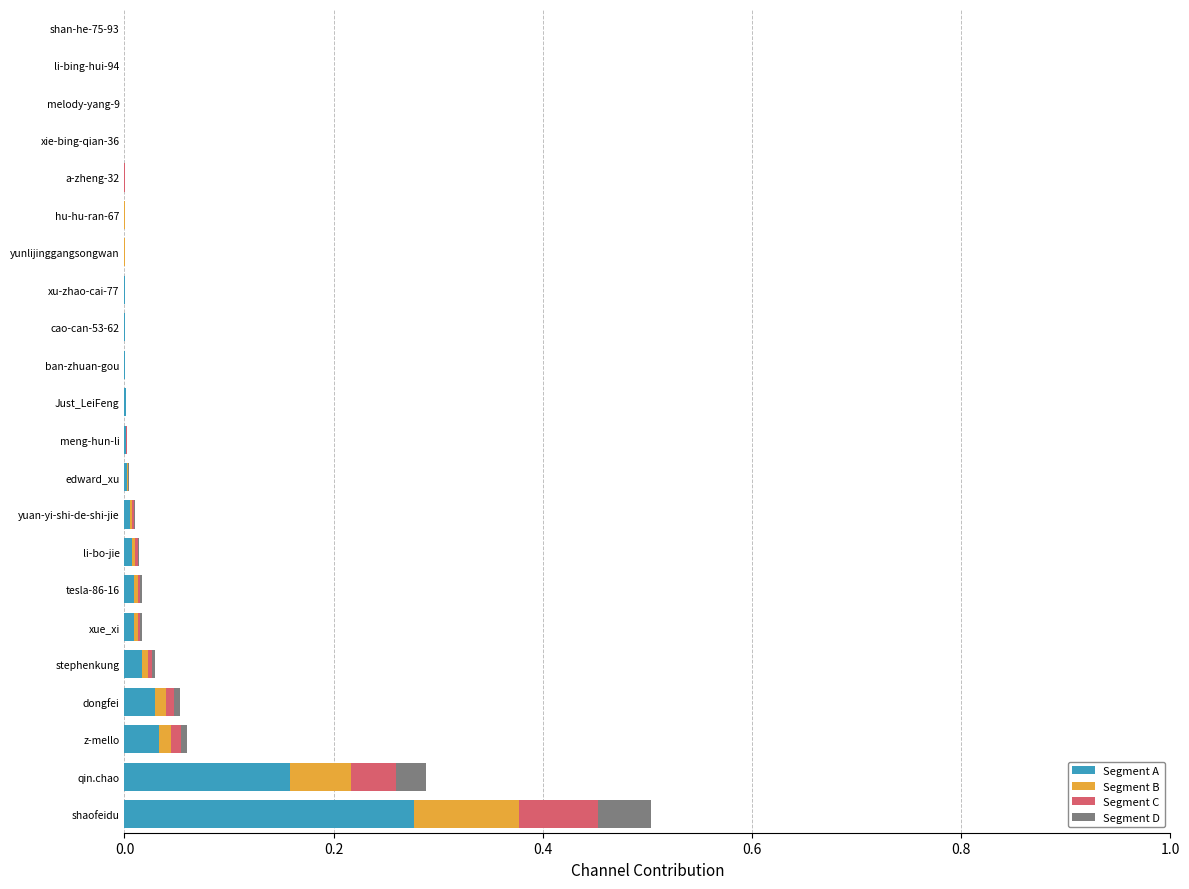

At which category is the sum across all series the highest?

shaofeidu